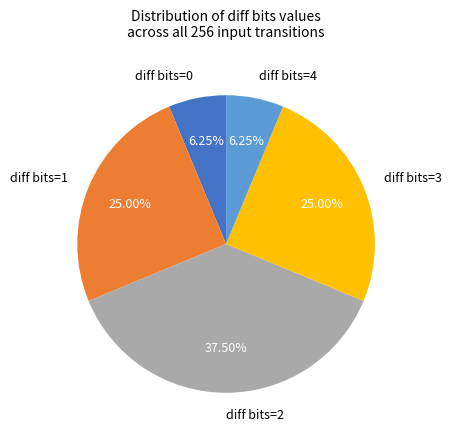

How many slices are in this pie chart?

5